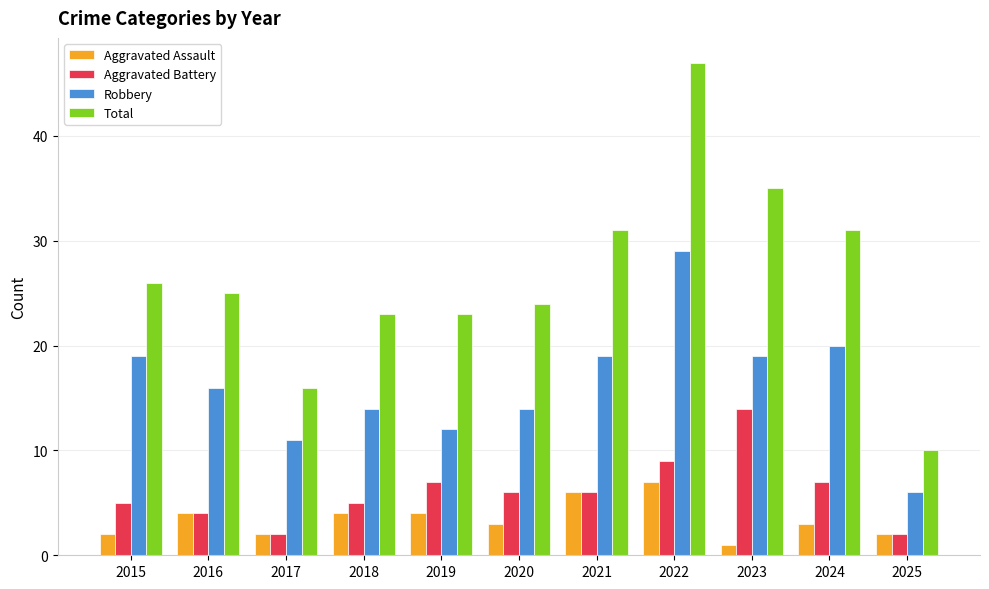

Count the number of data series in this chart.

4